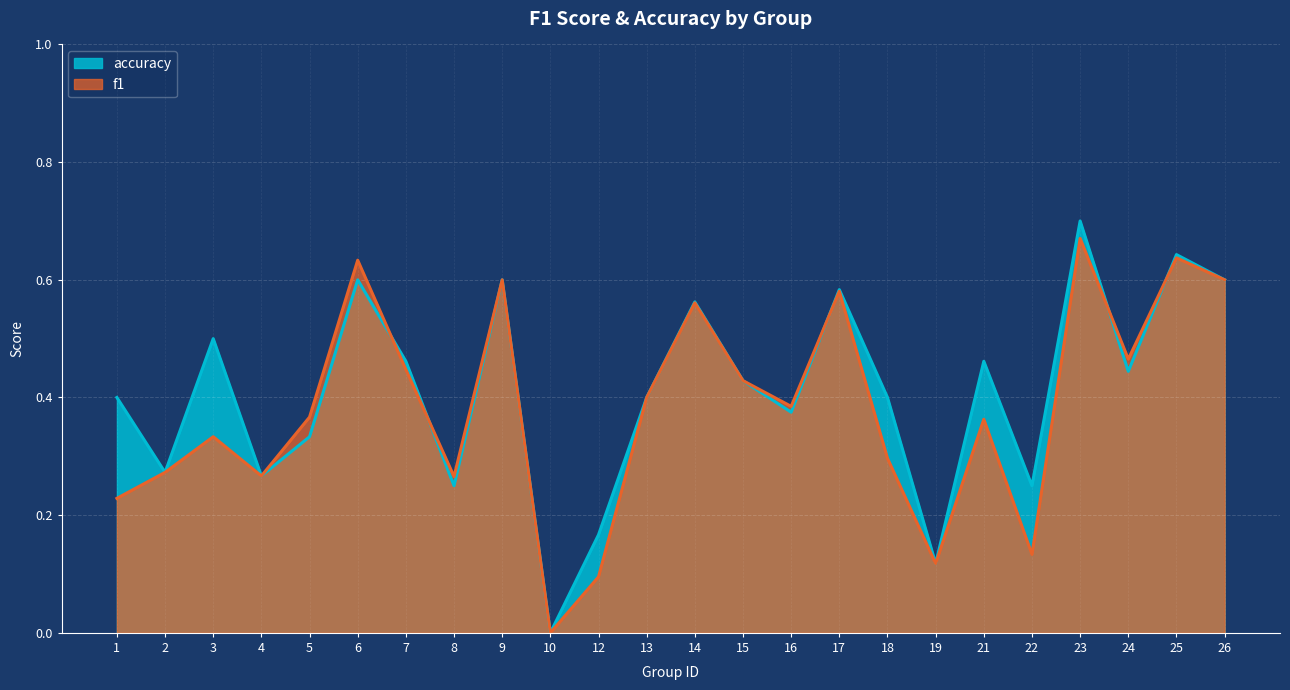

What is the difference between the maximum and minimum values in the f1 series?

0.7